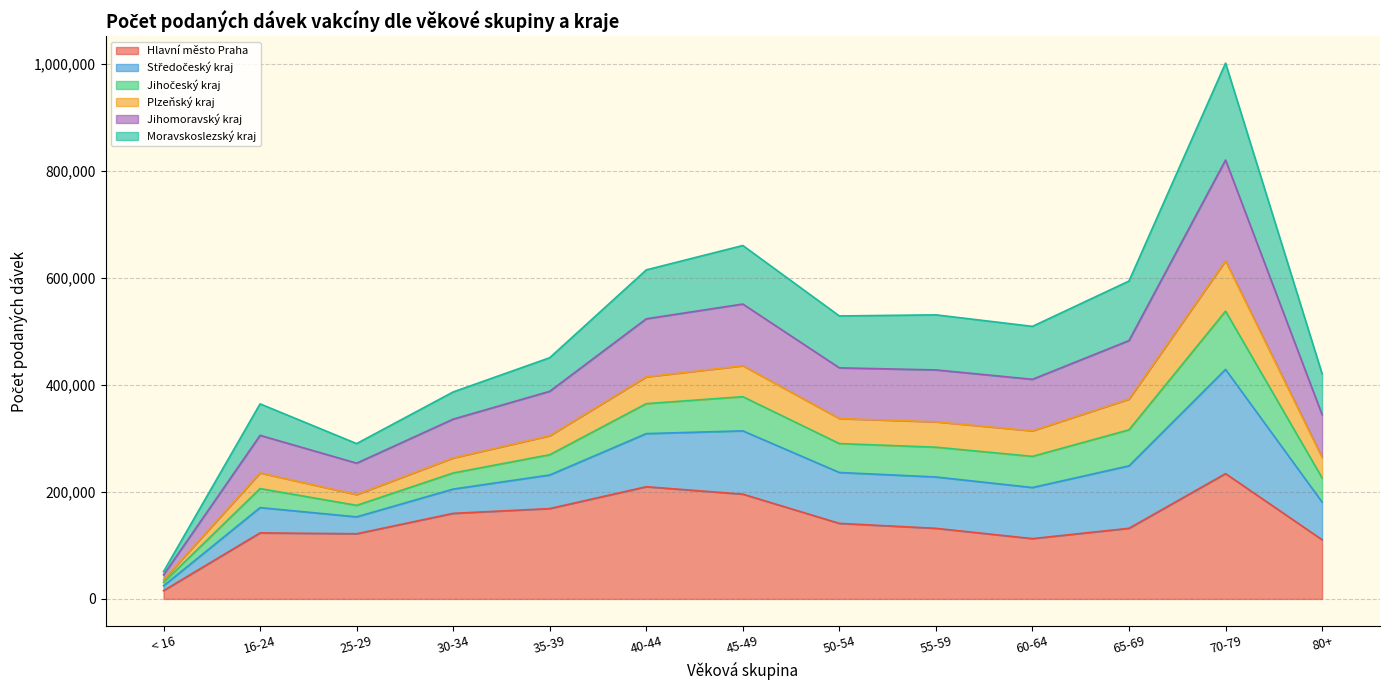

What position from the right is 16-24?

12